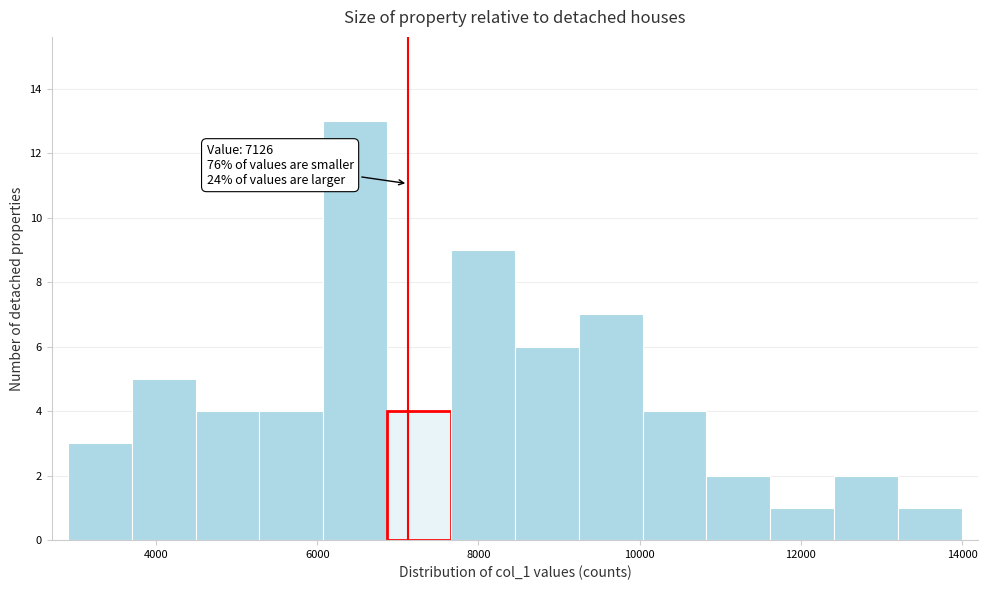

Around what value on the x-axis is the tallest bar? Give the approximate position of its centre, as read against the axis.

6400